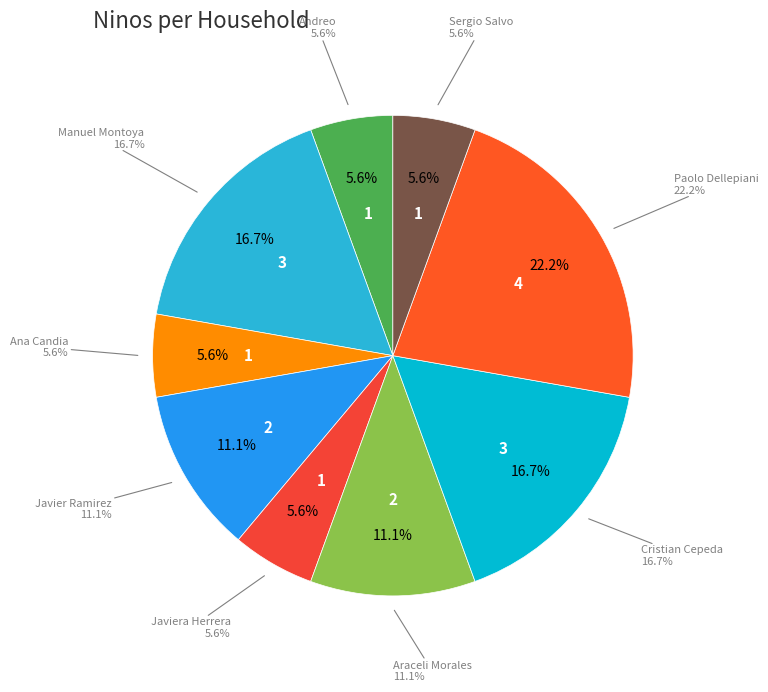

Is there any slice that represents more than half of the pie?

No